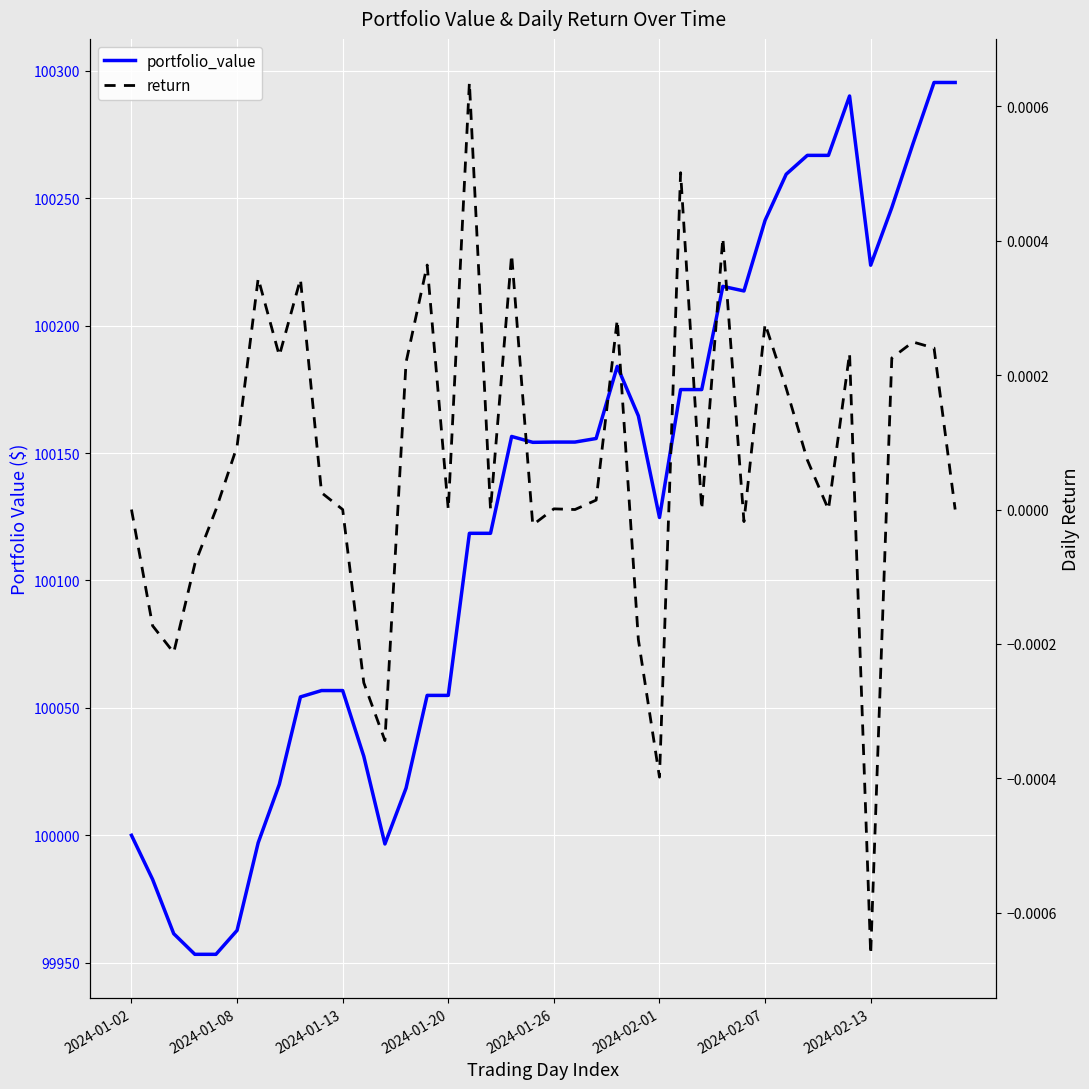

The portfolio_value series shows 27864.3 at 26. True or false?

False